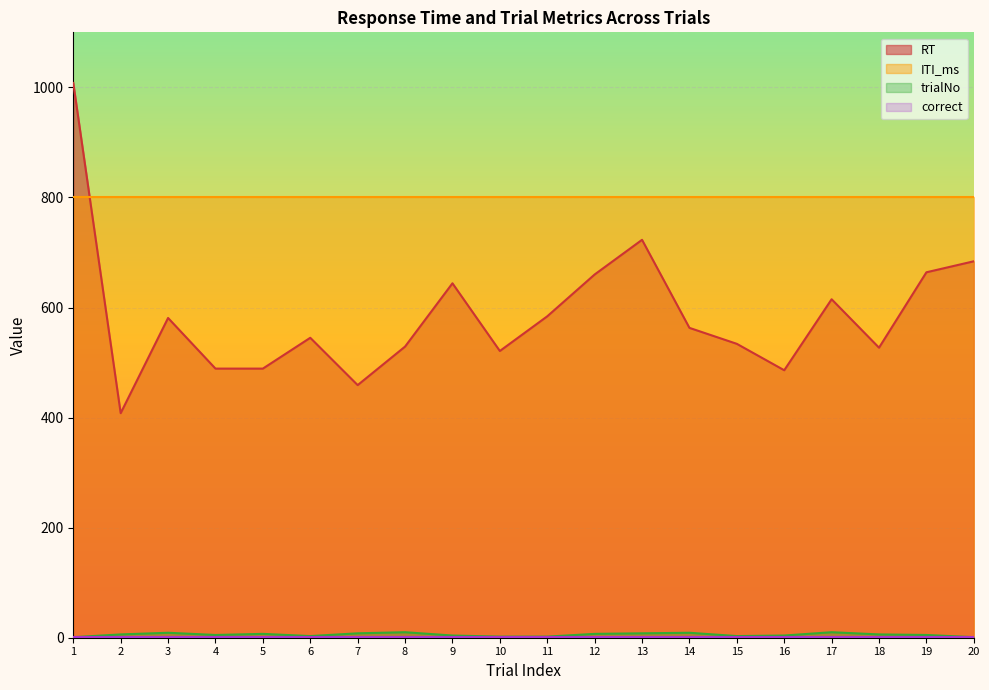

At which category does the chart reach its peak across all series?

1